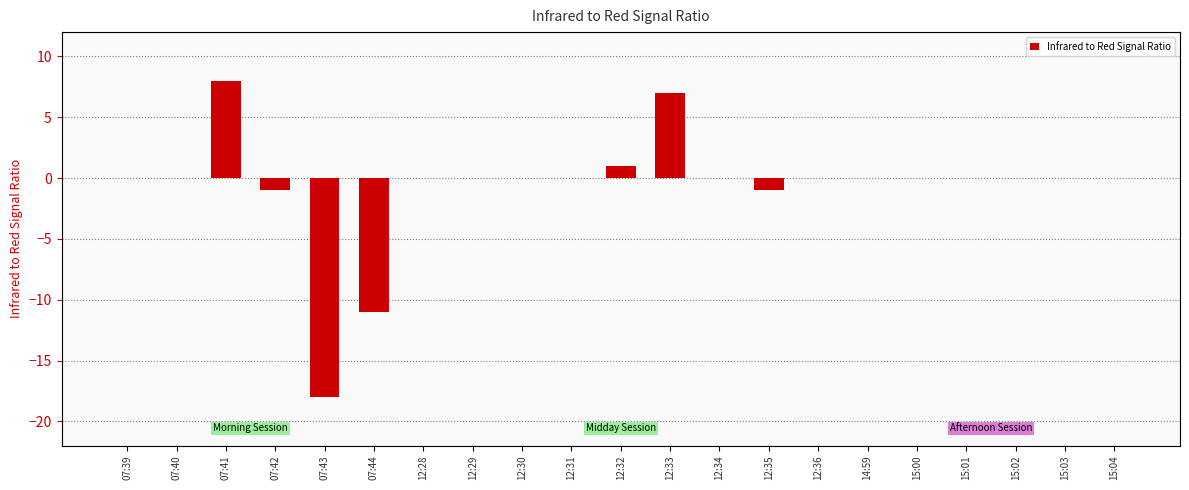

How many values are above zero?

3